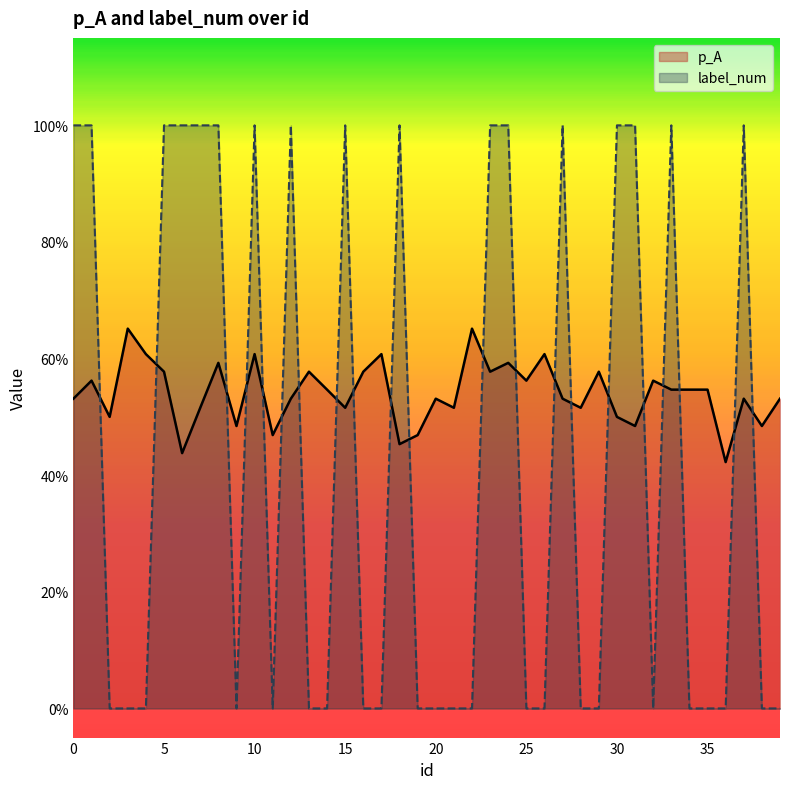

At which category is the sum across all series the highest?

10